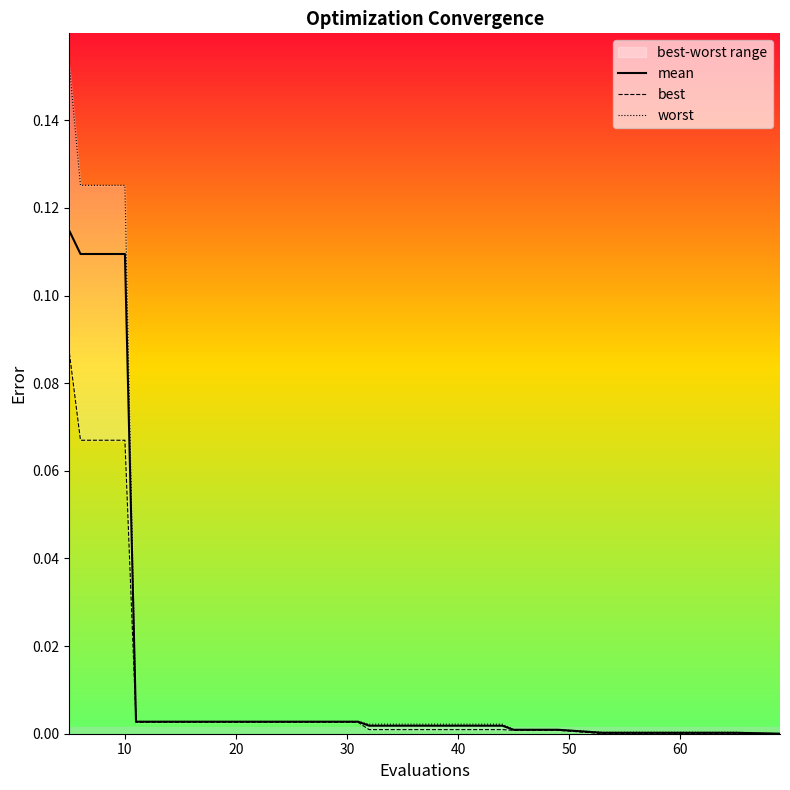

True or false: worst and best cross at least once.

False